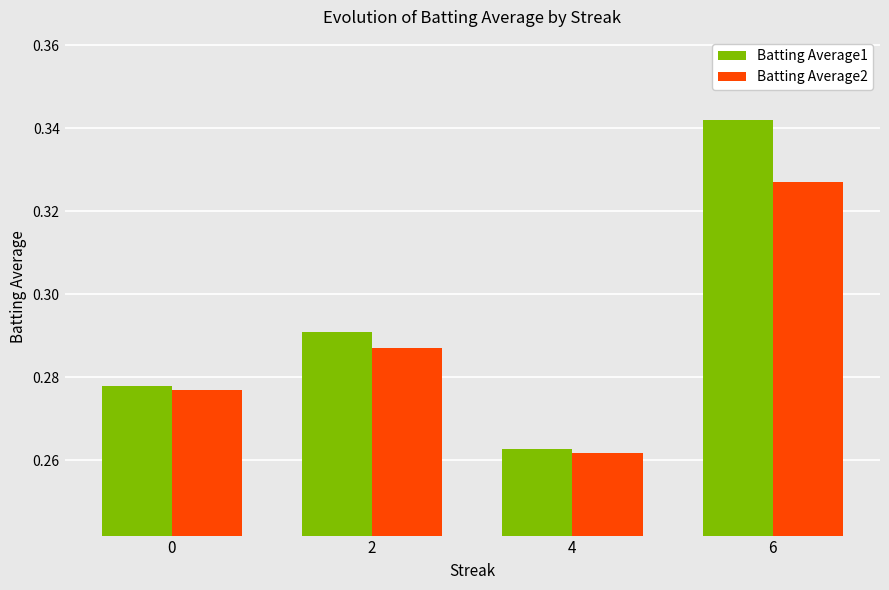

At which category is the sum across all series the highest?

6